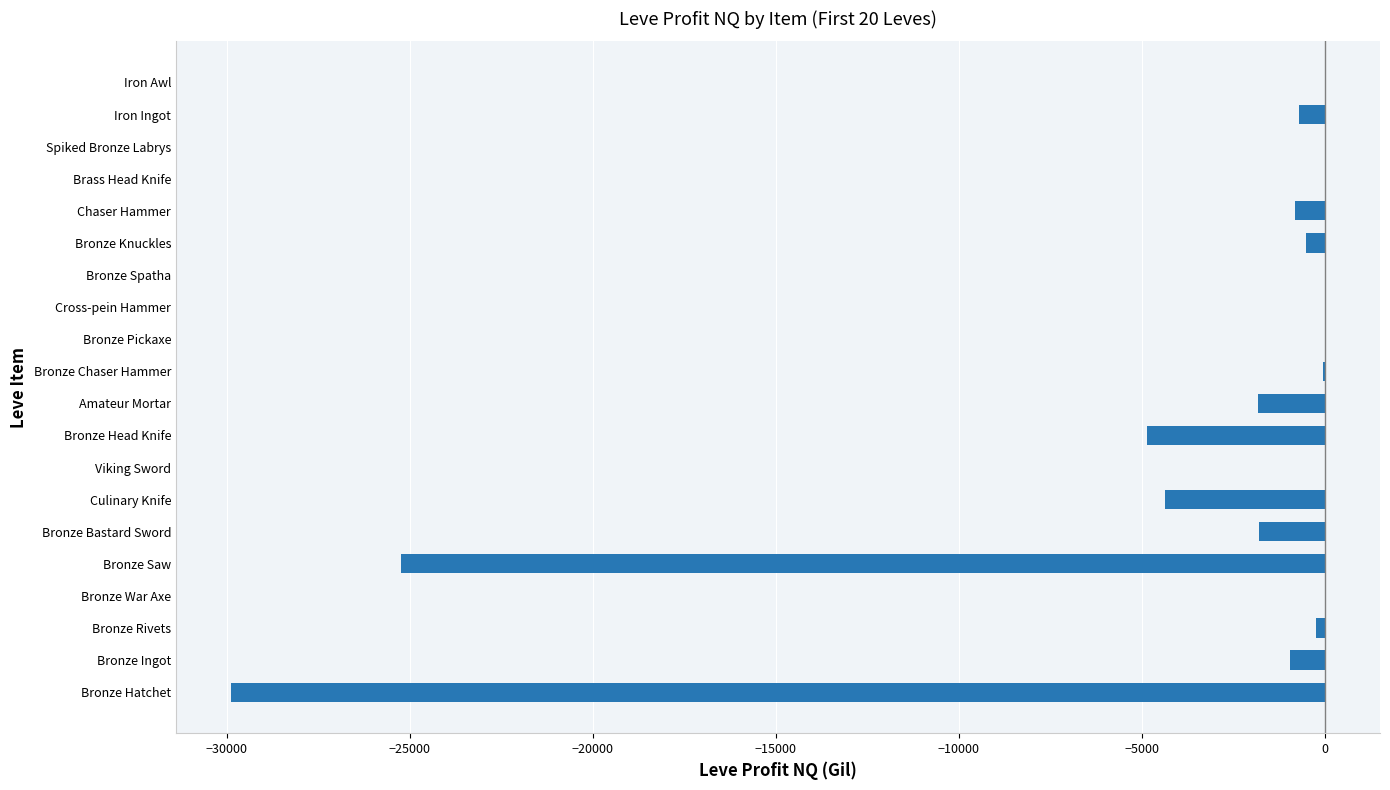

The chart shows a value of -51127.2 at Bronze Hatchet. True or false?

False